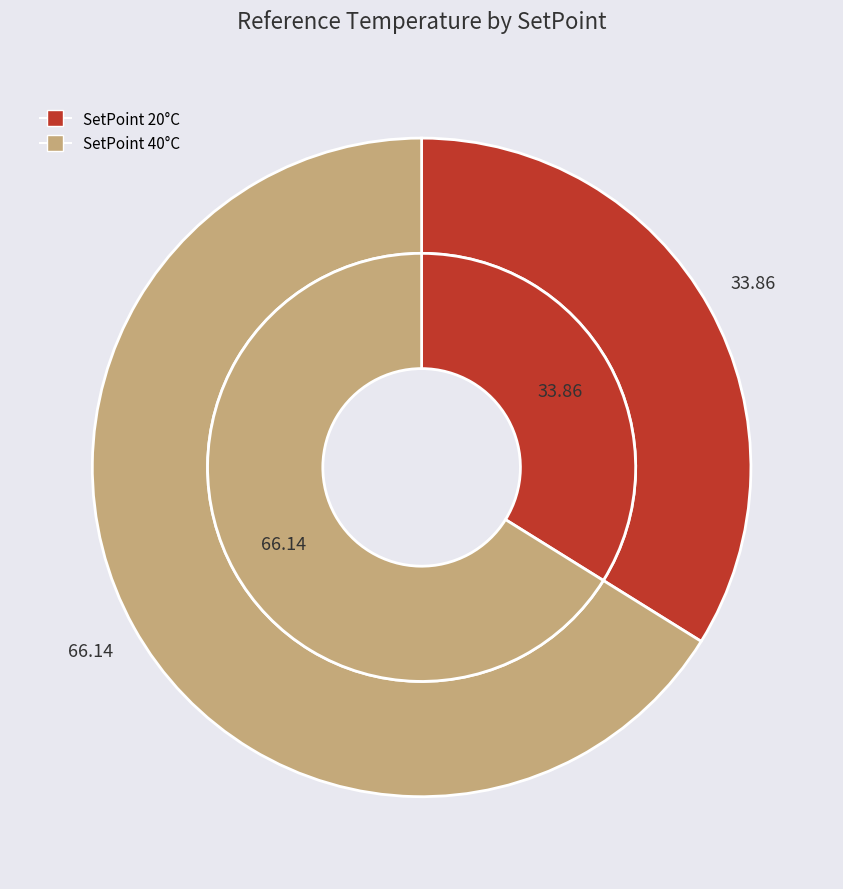

What is the smallest slice in the pie chart?

20